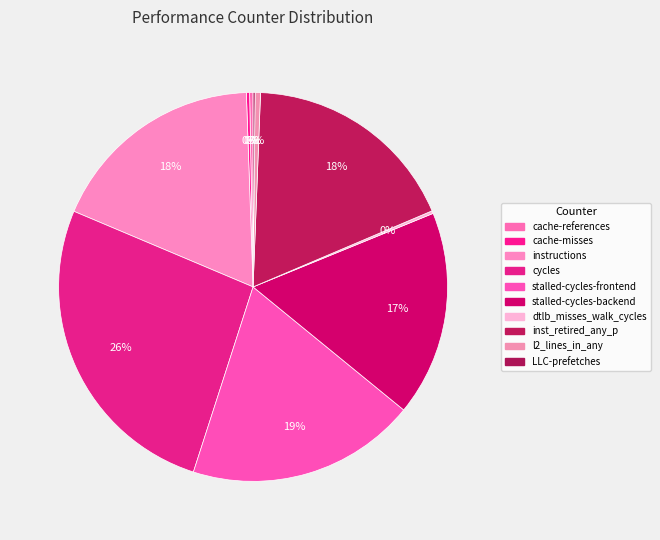

Combined, what portion of the pie is cache-misses and cache-references?

0.6%